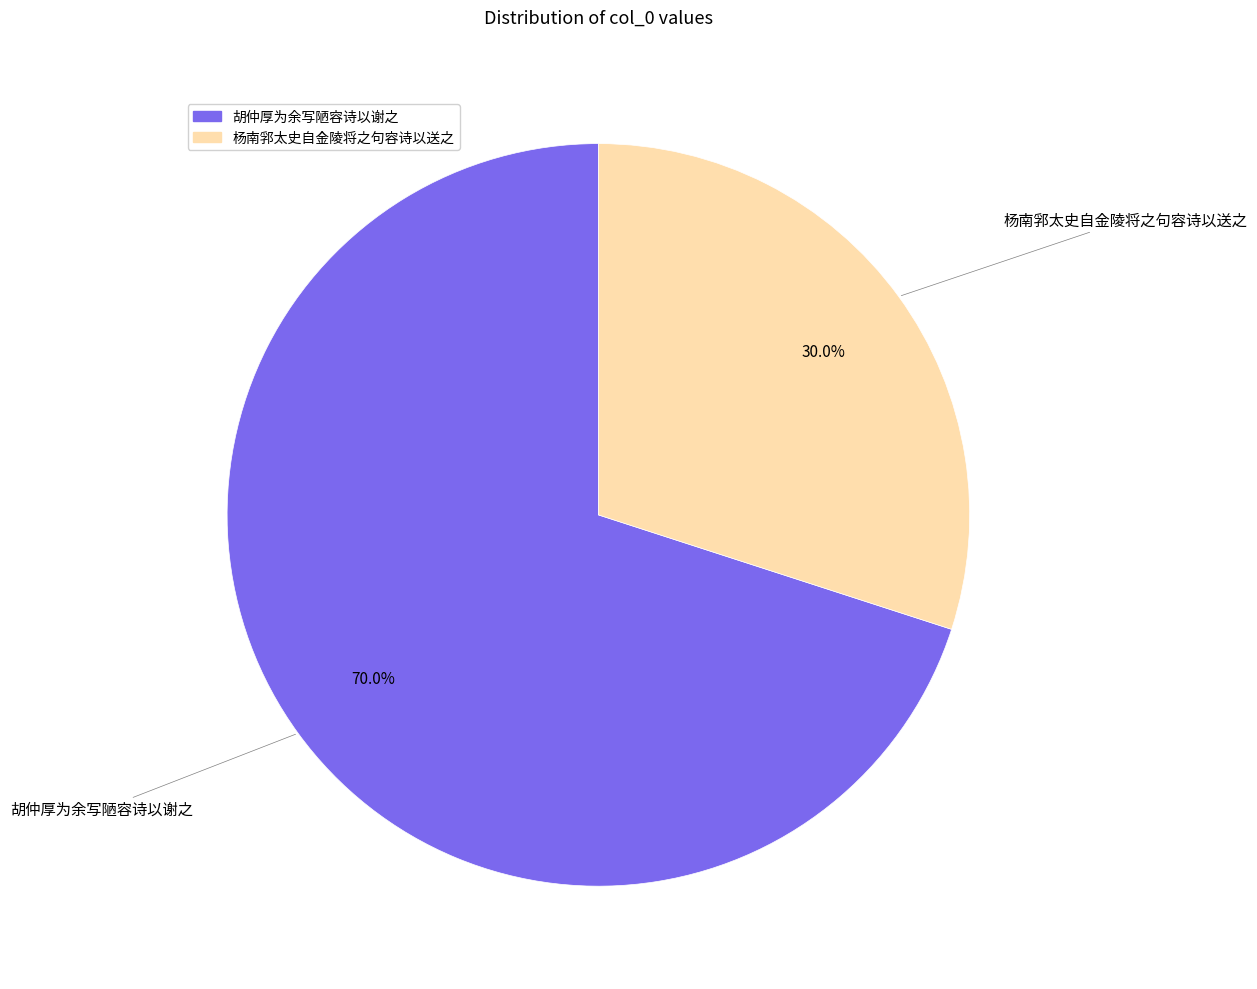

Which has a higher value, 杨南郛太史自金陵将之句容诗以送之 or 胡仲厚为余写陋容诗以谢之?

胡仲厚为余写陋容诗以谢之